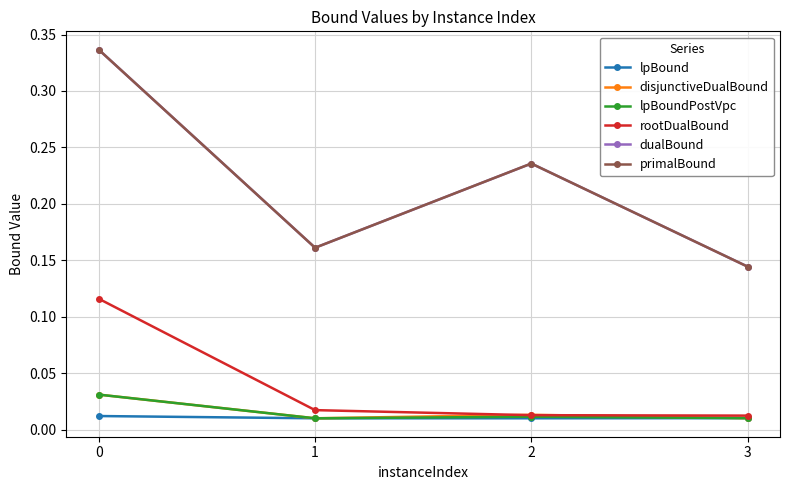

Is the value of lpBound at 0 greater than the value of dualBound at 0?

No